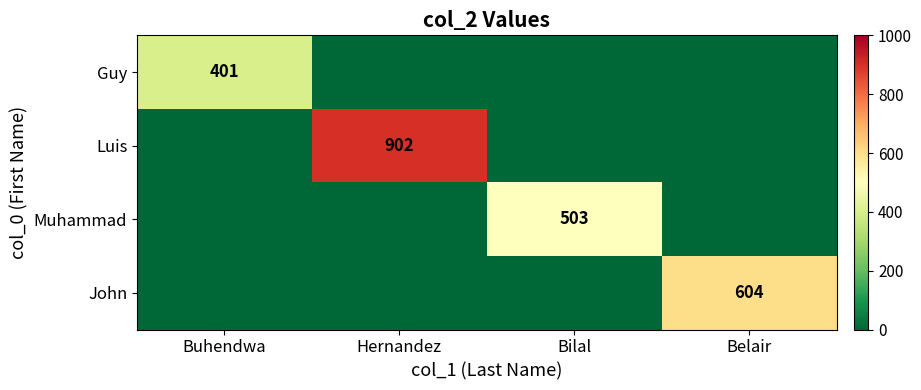

What is the sum of all John values?

604